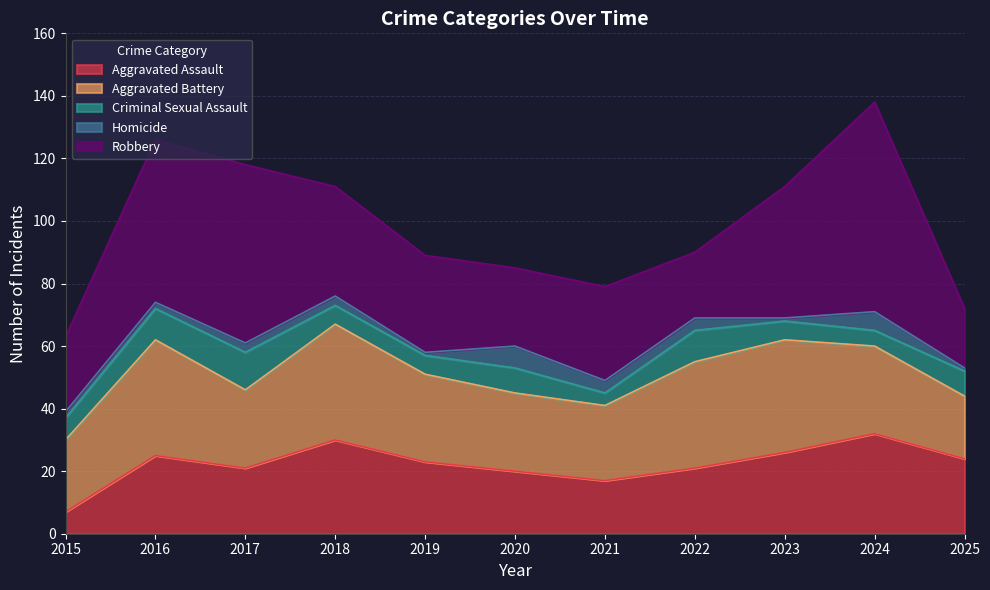

Reading left to right, what are all the values shown in this chart?

Aggravated Assault: 7	25	21	30	23	20	17	21	26	32	24
Aggravated Battery: 23	37	25	37	28	25	24	34	36	28	20
Criminal Sexual Assault: 7	10	12	6	6	8	4	10	6	5	8
Homicide: 2	2	3	3	1	7	4	4	1	6	1
Robbery: 24	52	57	35	31	25	30	21	42	67	19